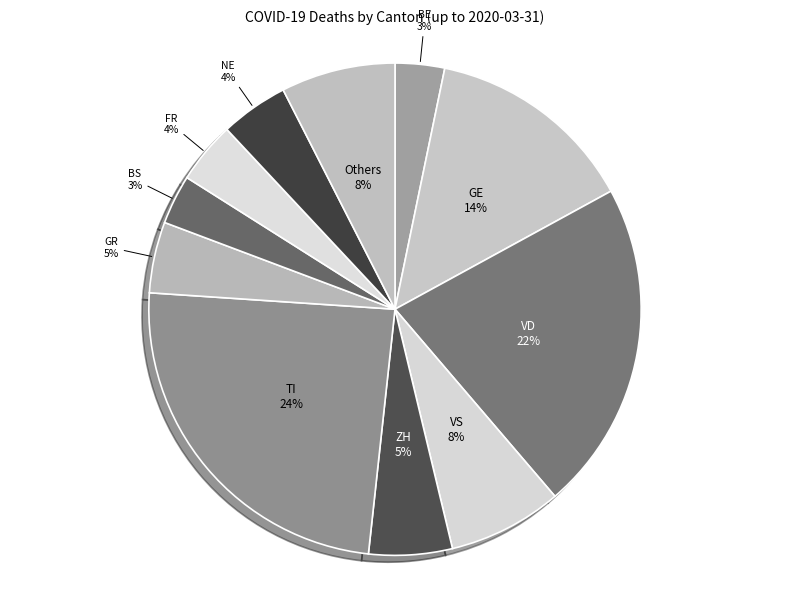

What percentage is the ZH slice, to the nearest percent?

5%